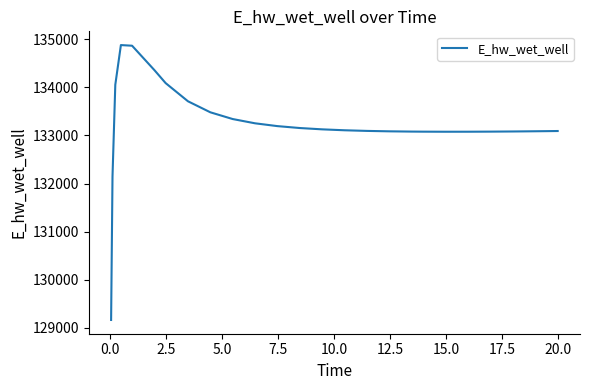

What is the greatest value displayed?

134878.9